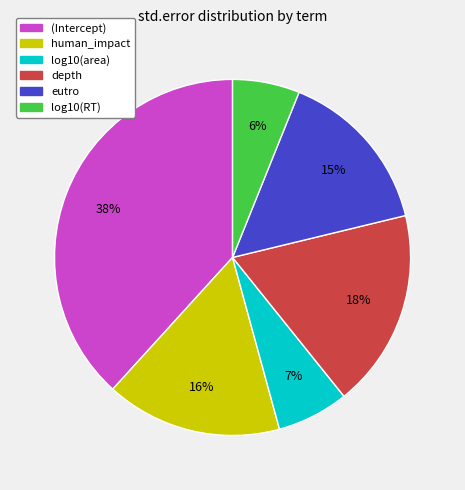

Is there any slice that represents more than half of the pie?

No